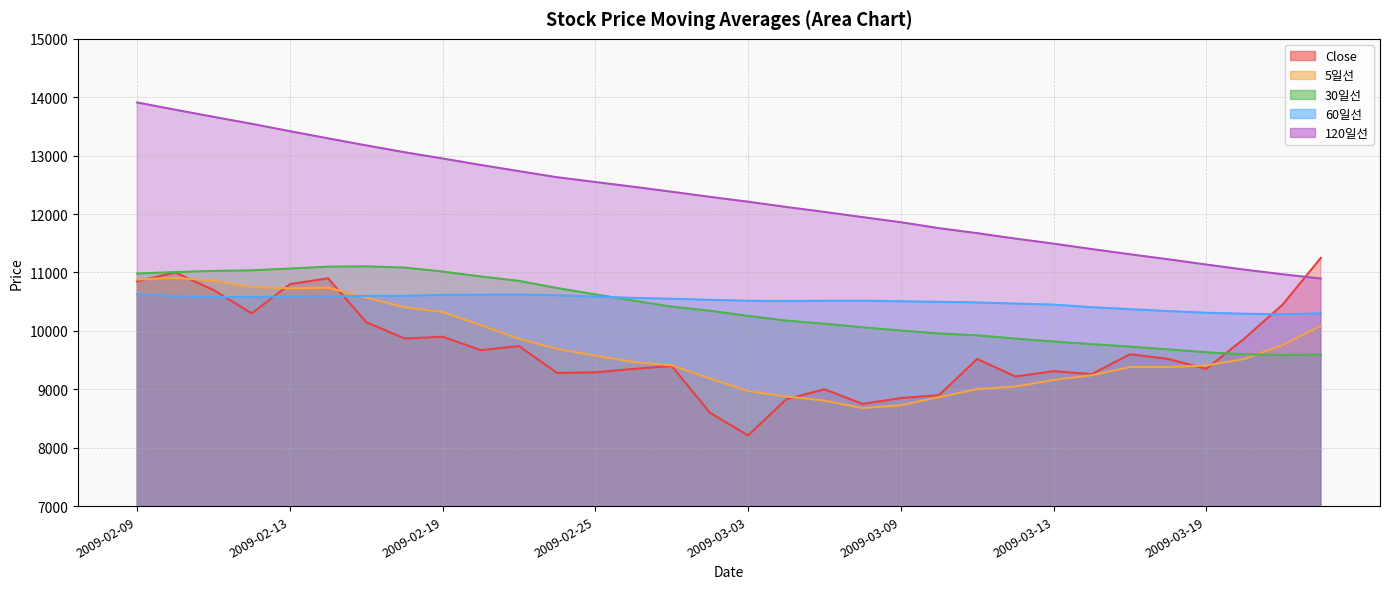

Rank the categories by 5일선 value from highest to lowest.

2009-02-10, 2009-02-09, 2009-02-11, 2009-02-12, 2009-02-16, 2009-02-13, 2009-02-17, 2009-02-18, 2009-02-19, 2009-02-20, 2009-03-24, 2009-02-23, 2009-03-23, 2009-02-24, 2009-02-25, 2009-03-20, 2009-02-26, 2009-02-27, 2009-03-19, 2009-03-17, 2009-03-18, 2009-03-16, 2009-03-02, 2009-03-13, 2009-03-12, 2009-03-11, 2009-03-03, 2009-03-04, 2009-03-10, 2009-03-05, 2009-03-09, 2009-03-06